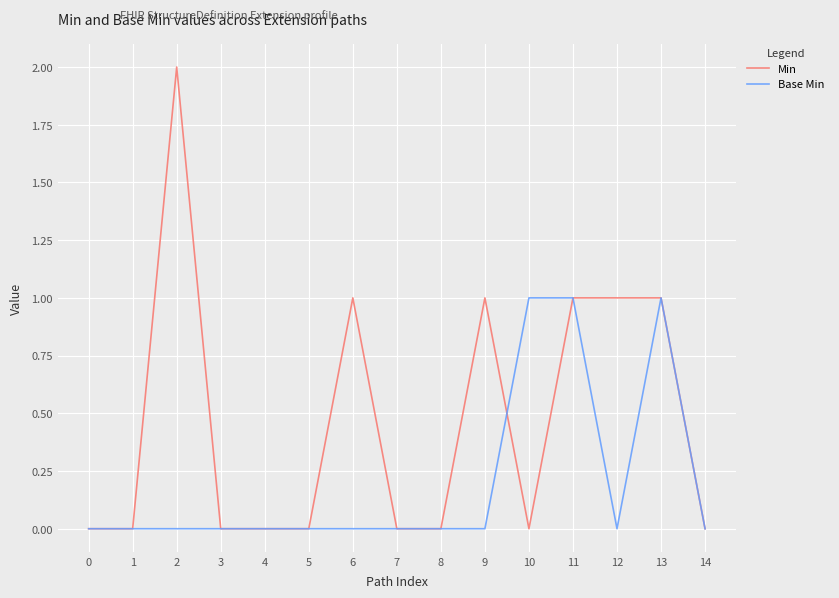

How many lines are shown in the chart?

2